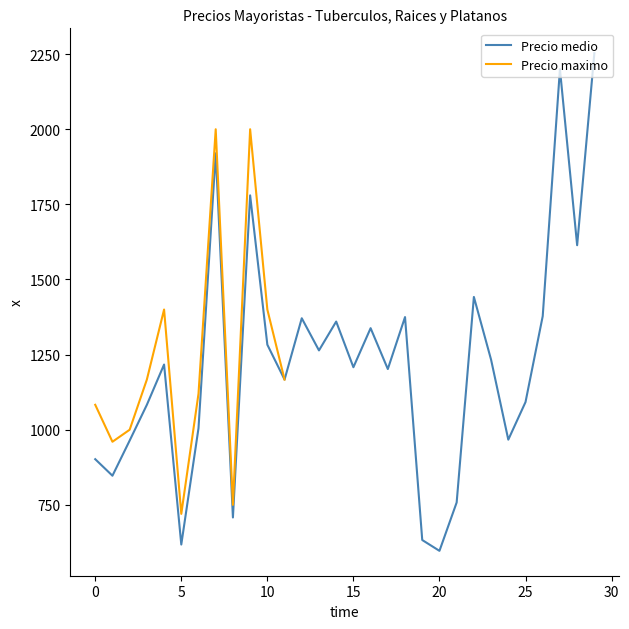

At which category does the chart reach its minimum across all series?

20